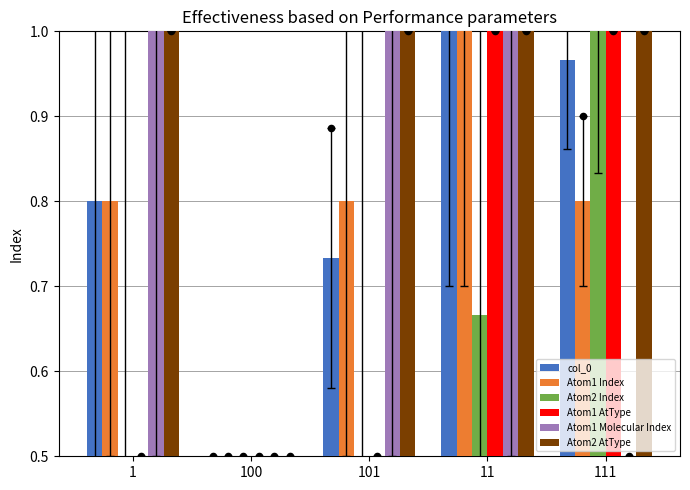

At which category is the sum across all series the highest?

11